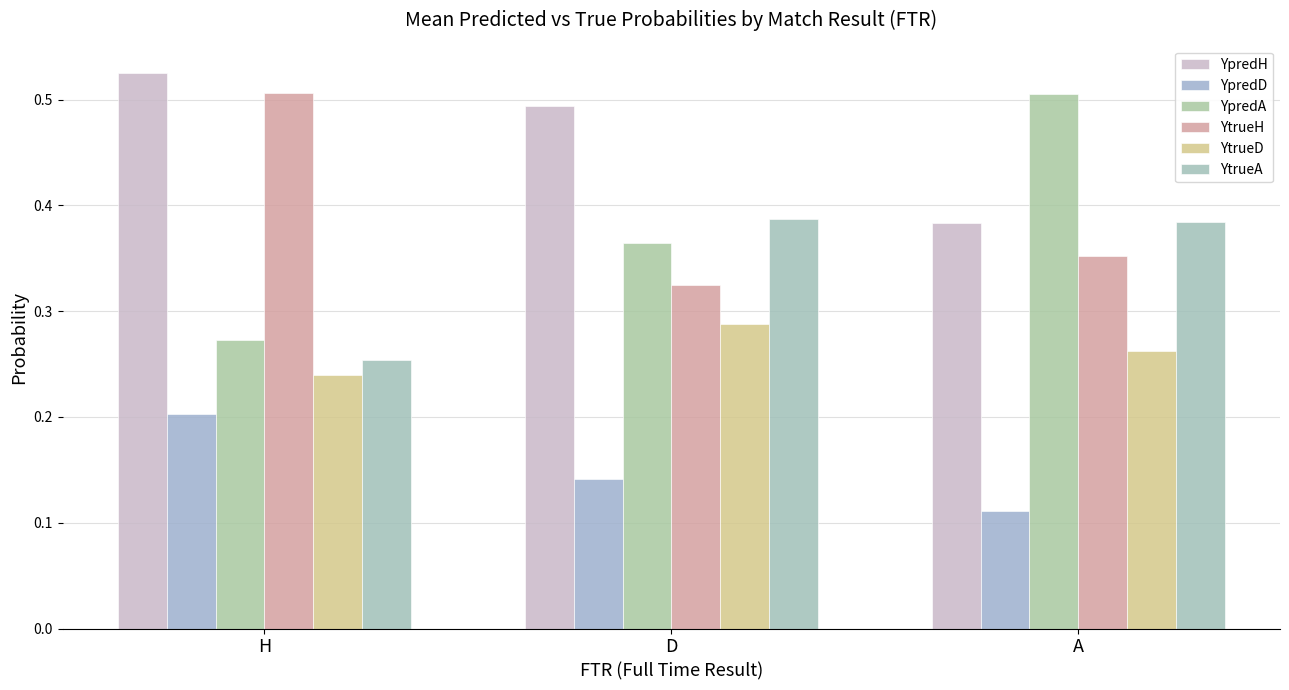

What position from the right is A?

1